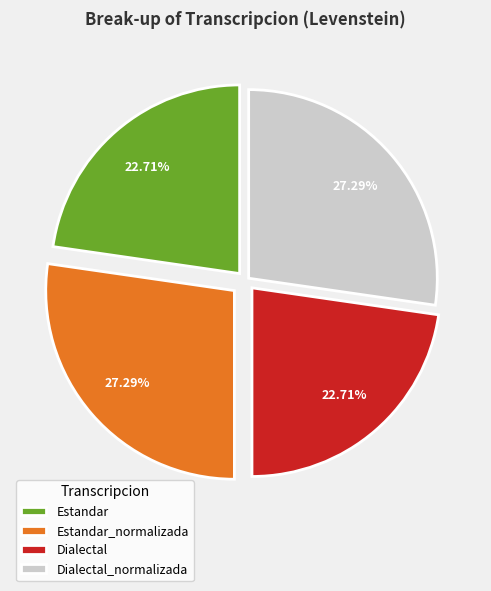

To the nearest percent, what is the combined percentage of Dialectal and Dialectal_normalizada?

50%